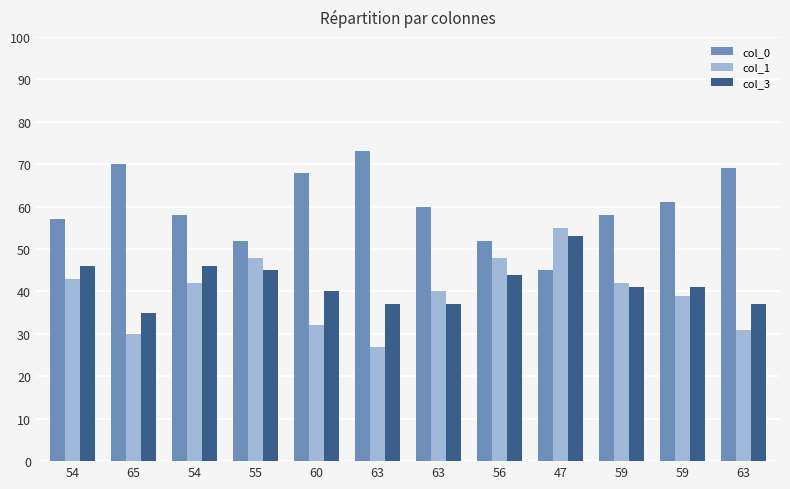

Reading left to right, list all the values displayed in this chart.

col_0: 57	70	58	52	68	73	60	52	45	58	61	69
col_1: 43	30	42	48	32	27	40	48	55	42	39	31
col_3: 46	35	46	45	40	37	37	44	53	41	41	37